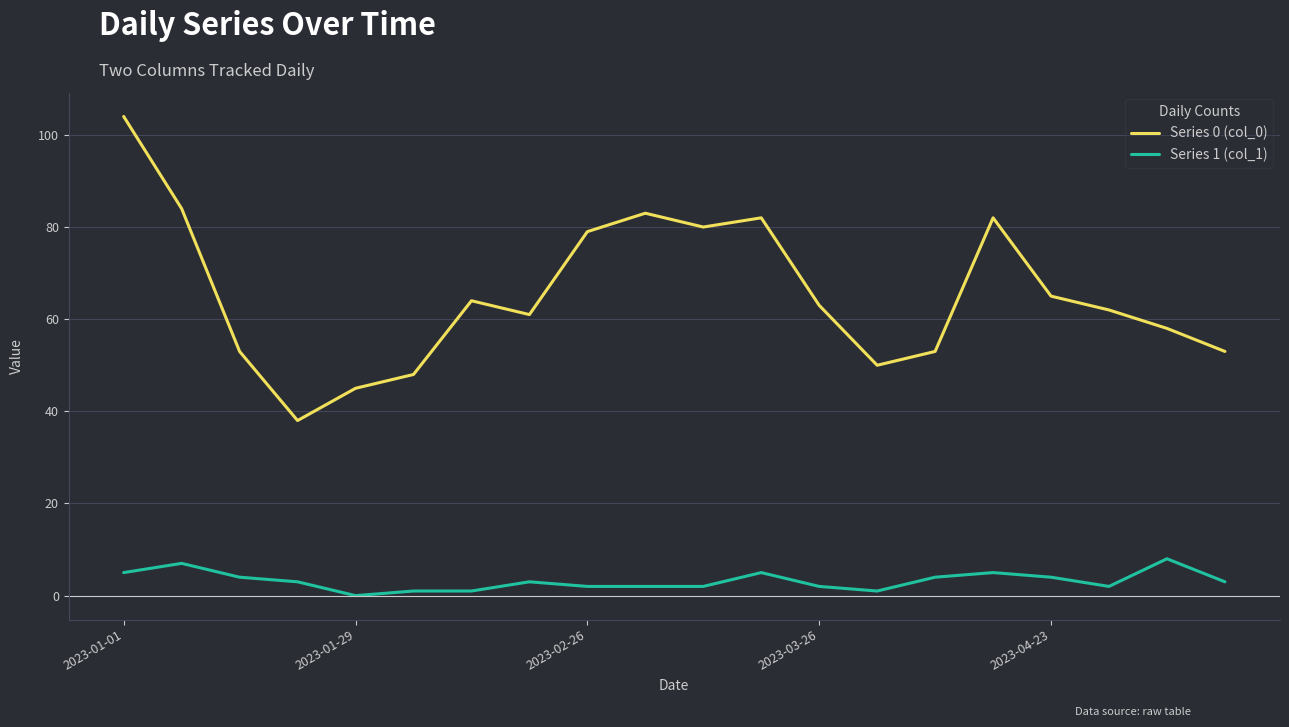

What is the maximum value for Series 1 (col_1)?

8